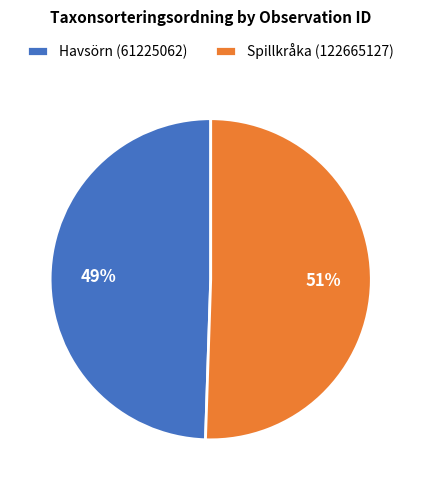

To the nearest percent, what is the average slice percentage?

50%